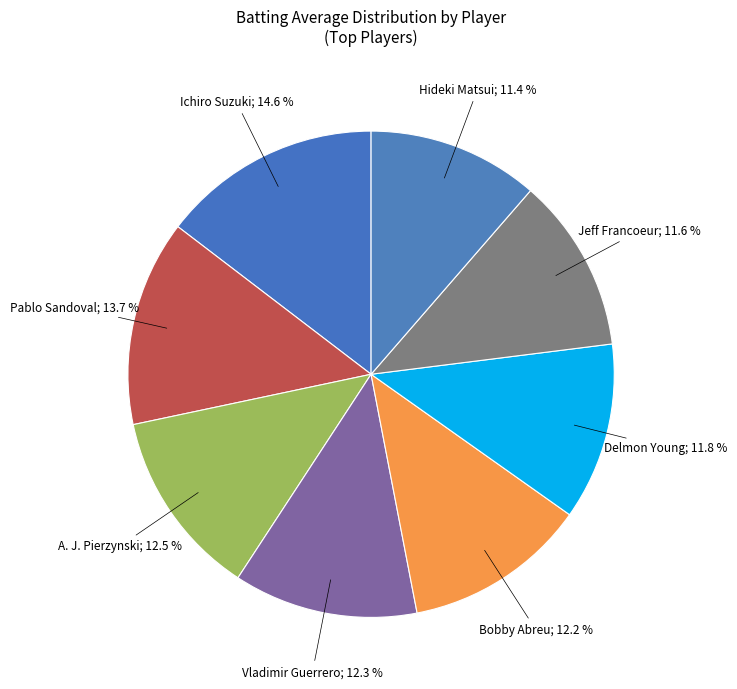

How many segments does this pie chart have?

8